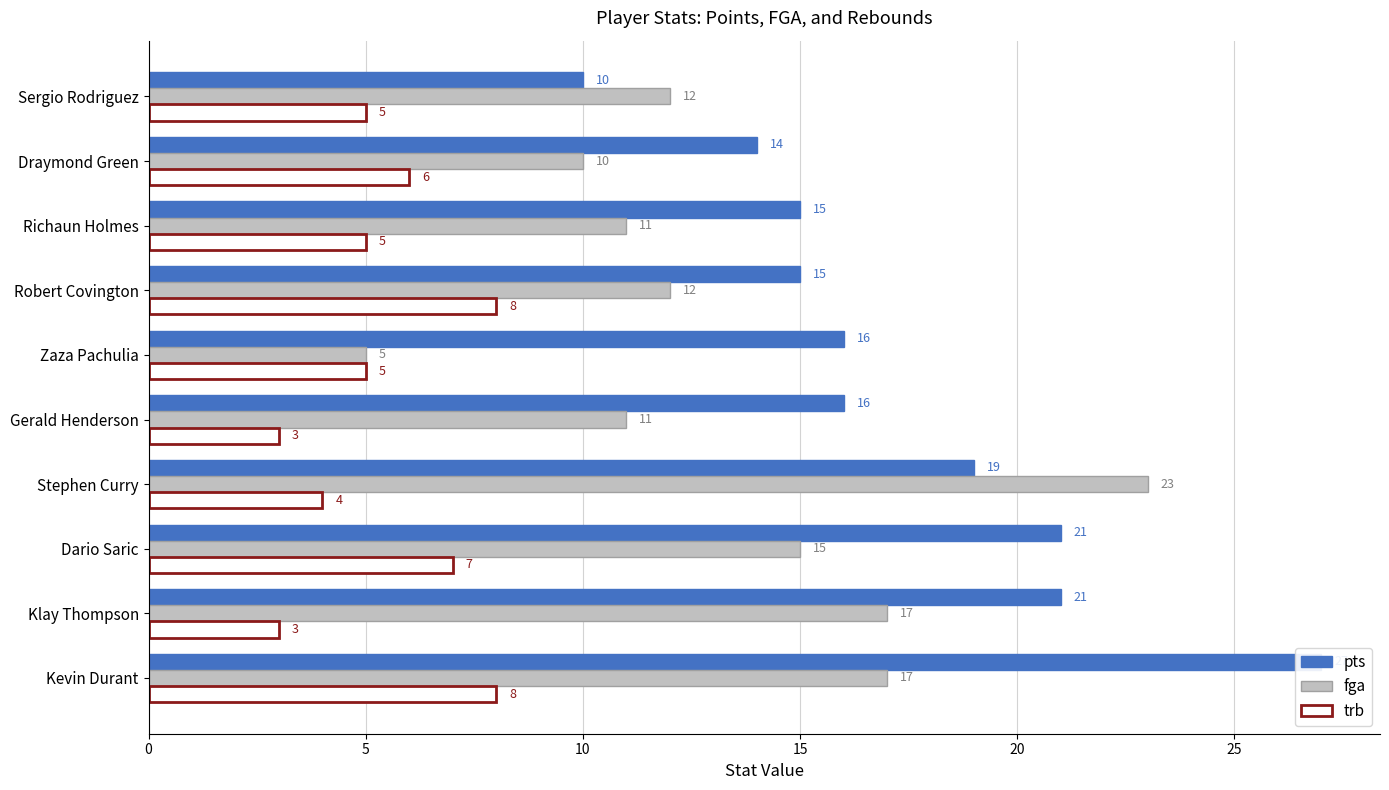

Rank the series by their average value, from highest to lowest.

pts, fga, trb